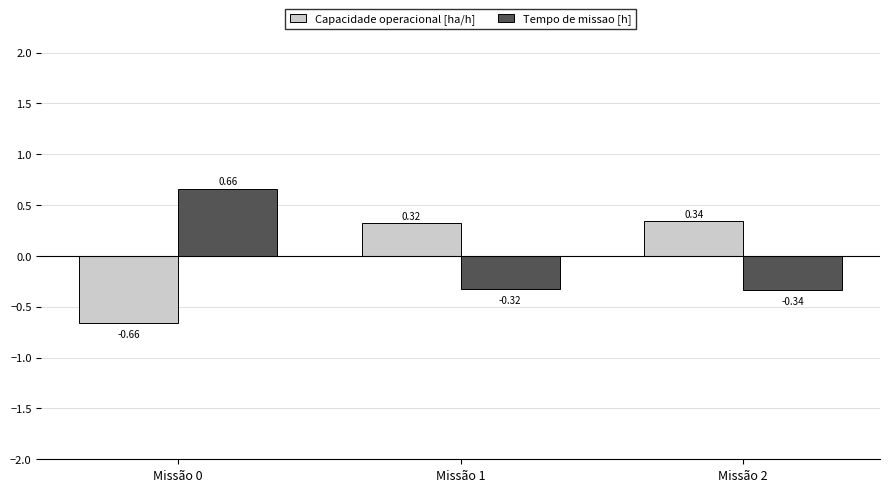

What is the difference between the maximum and minimum values in the Tempo de missao [h] series?

1.0